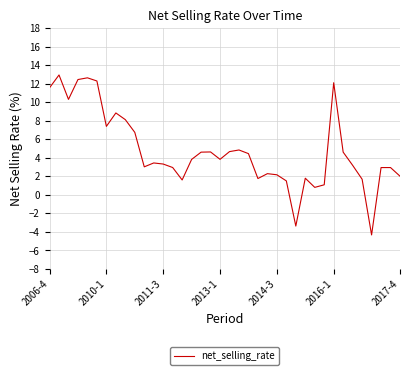

What is the maximum value shown in the chart?

12.9